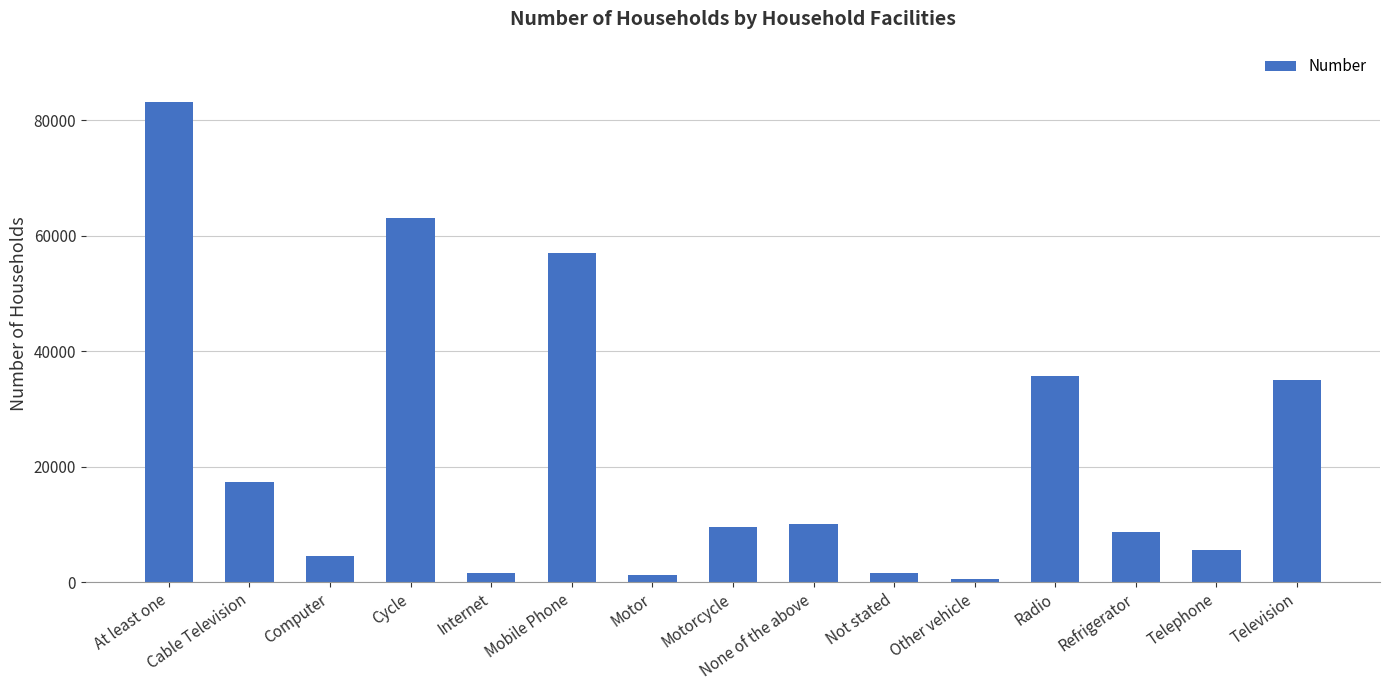

What is the smallest value displayed?

605